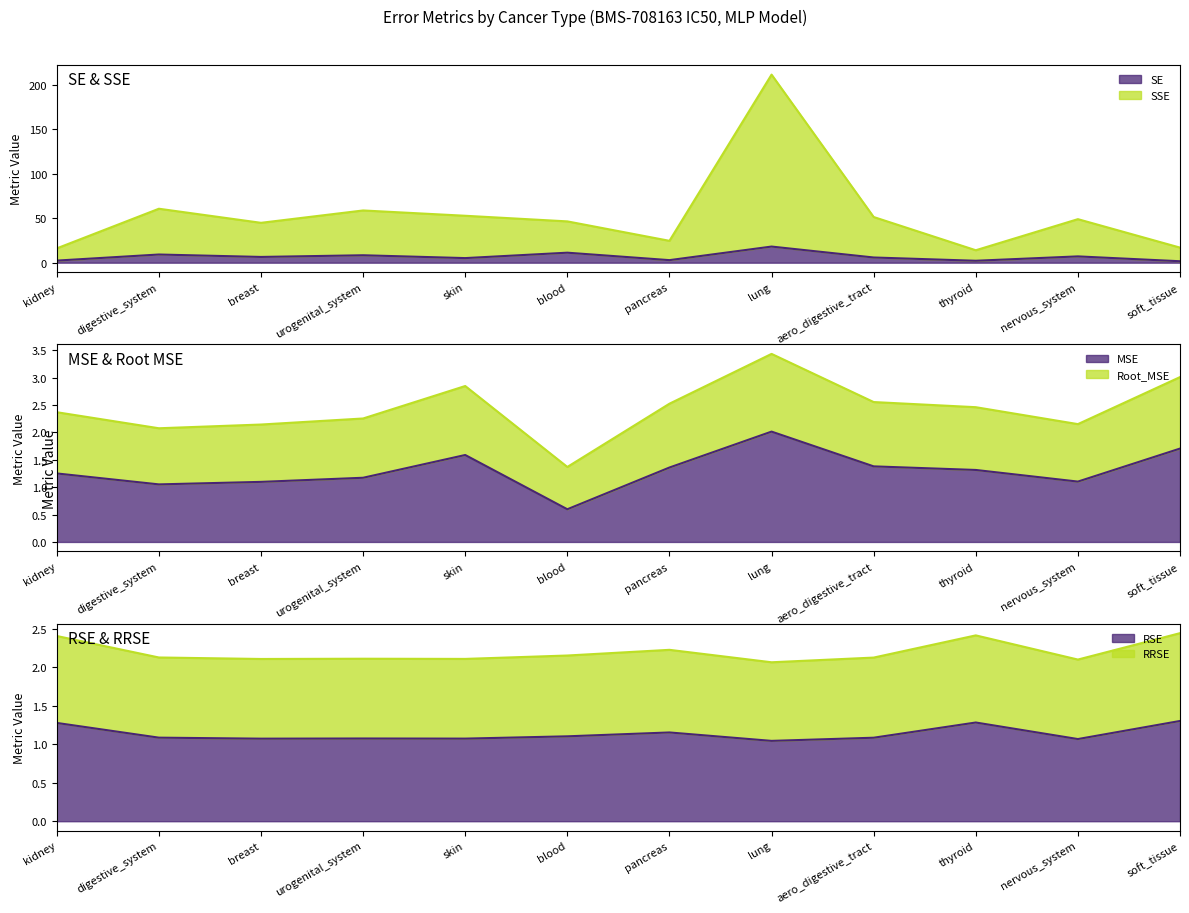

The value of Root_MSE at blood is 1.4. True or false?

True